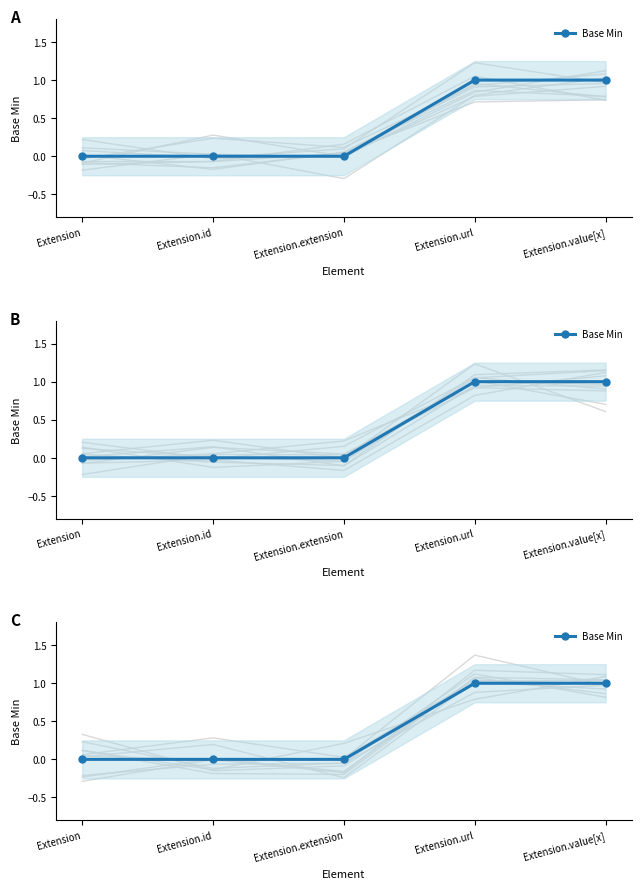

Count the values in the range 0 to 1.

5